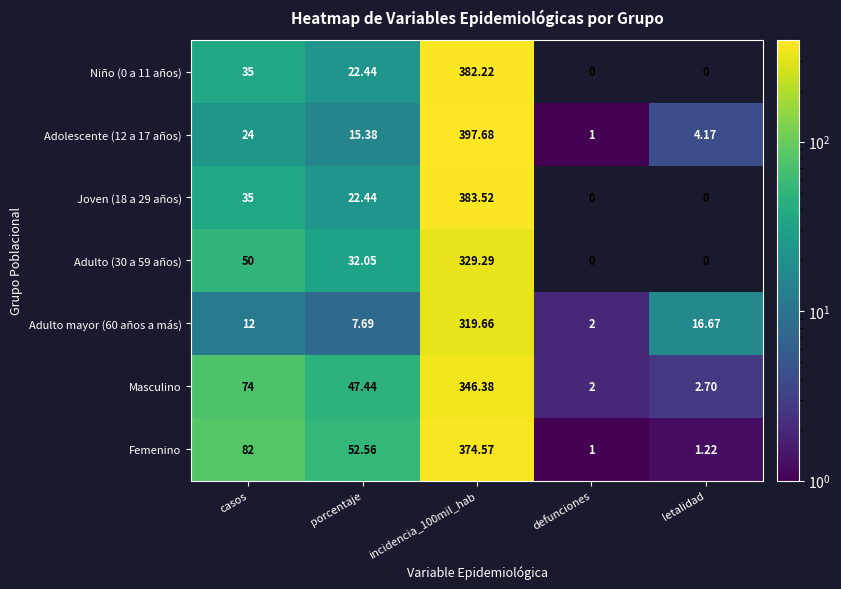

How many data points in Niño (0 a 11 años) are above 22?

3